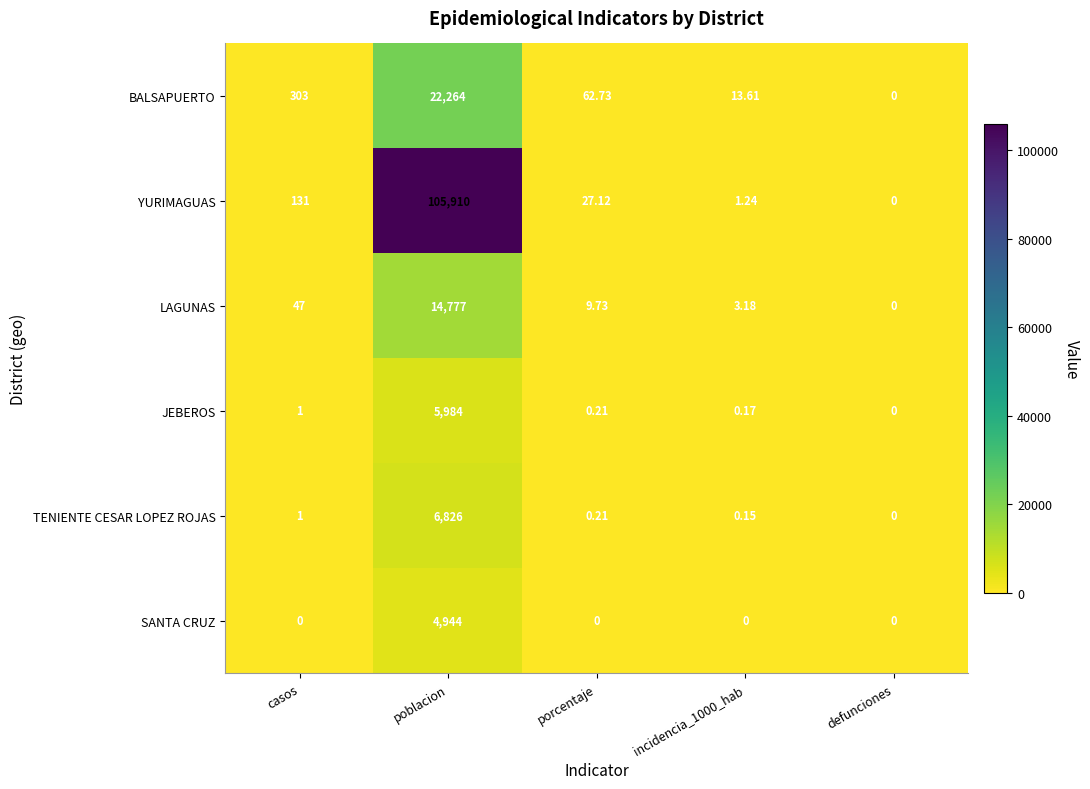

How many values in the JEBEROS series exceed 0?

4